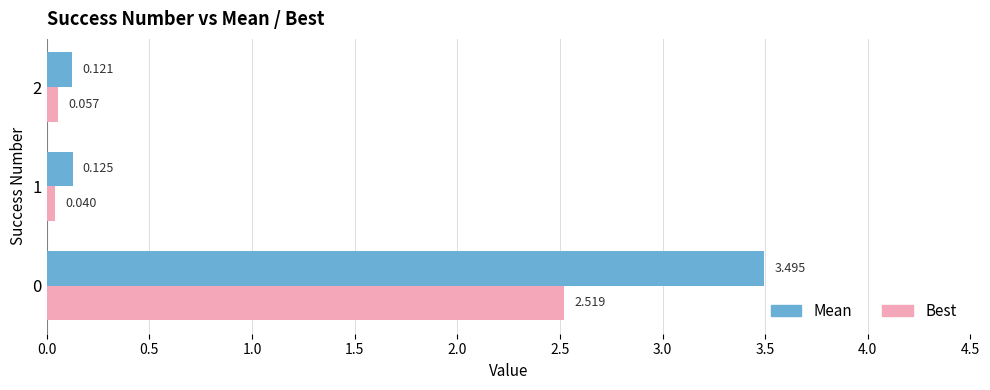

How many series are shown in this chart?

2